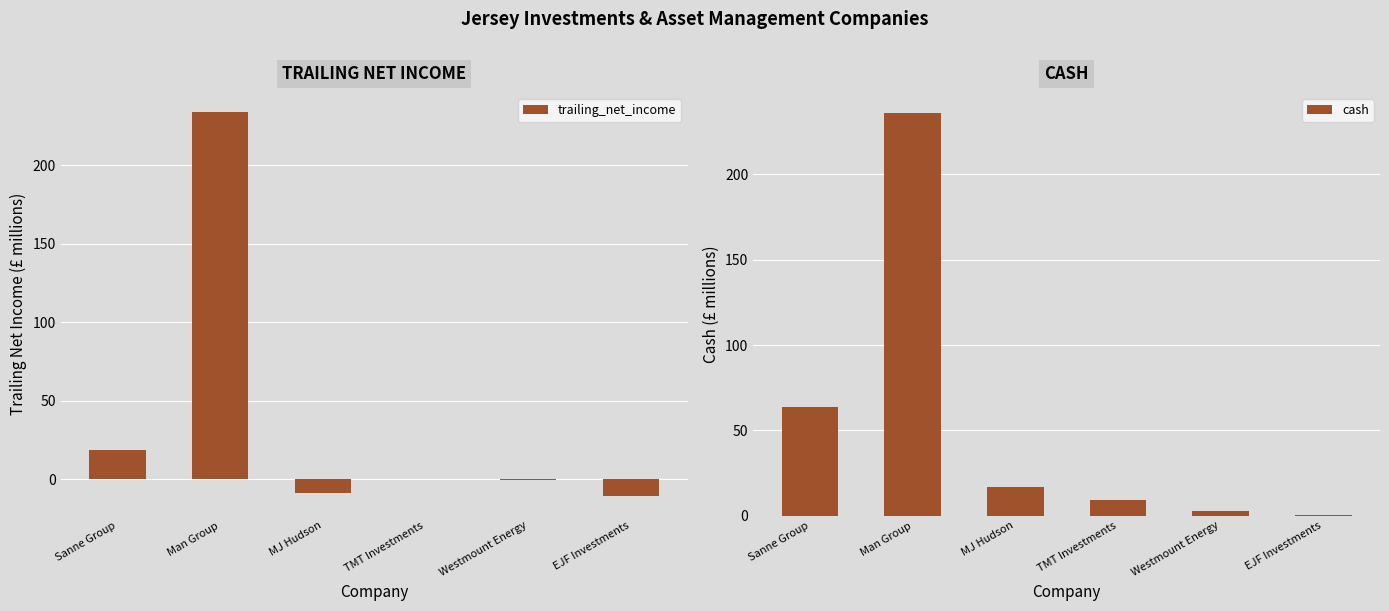

What is the value of the trailing_net_income bar at the 5th from the left?

-0.1